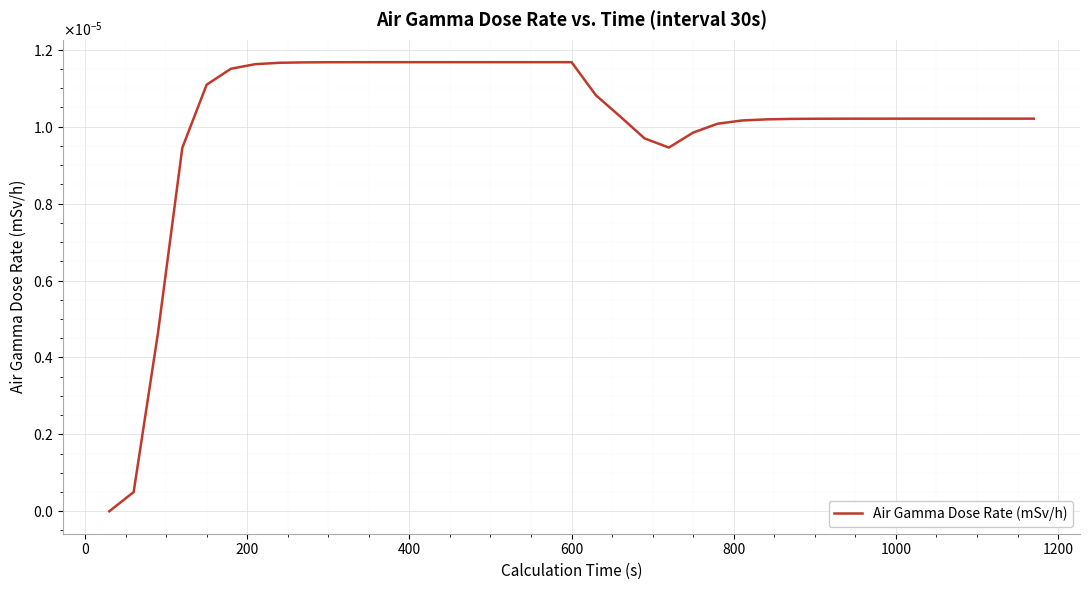

Does the chart display data point markers on the line(s)?

No